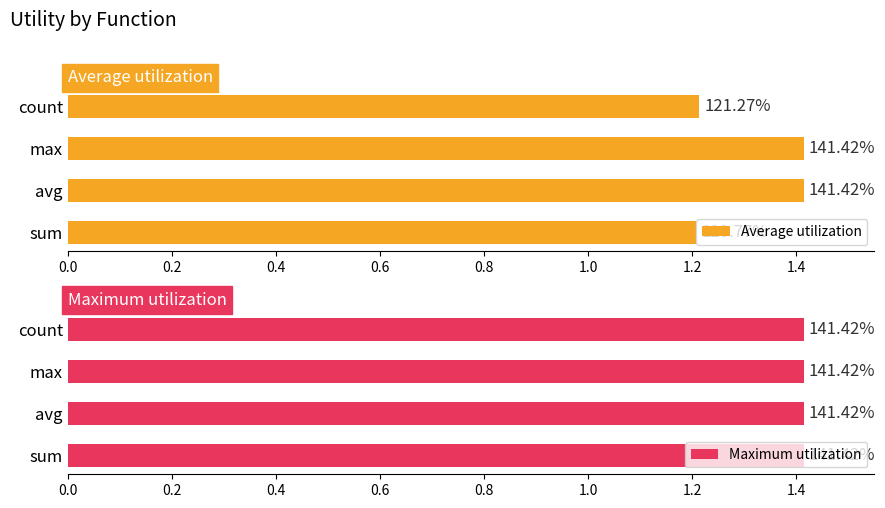

At how many categories does at least one series exceed 0?

4